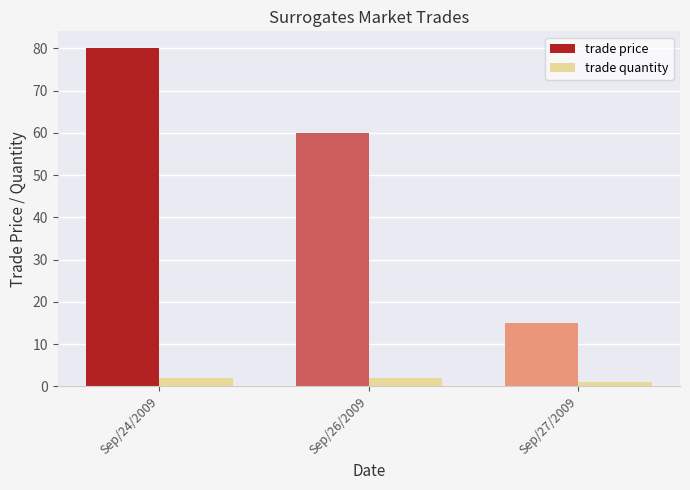

Which series has the largest range (max minus min)?

trade price